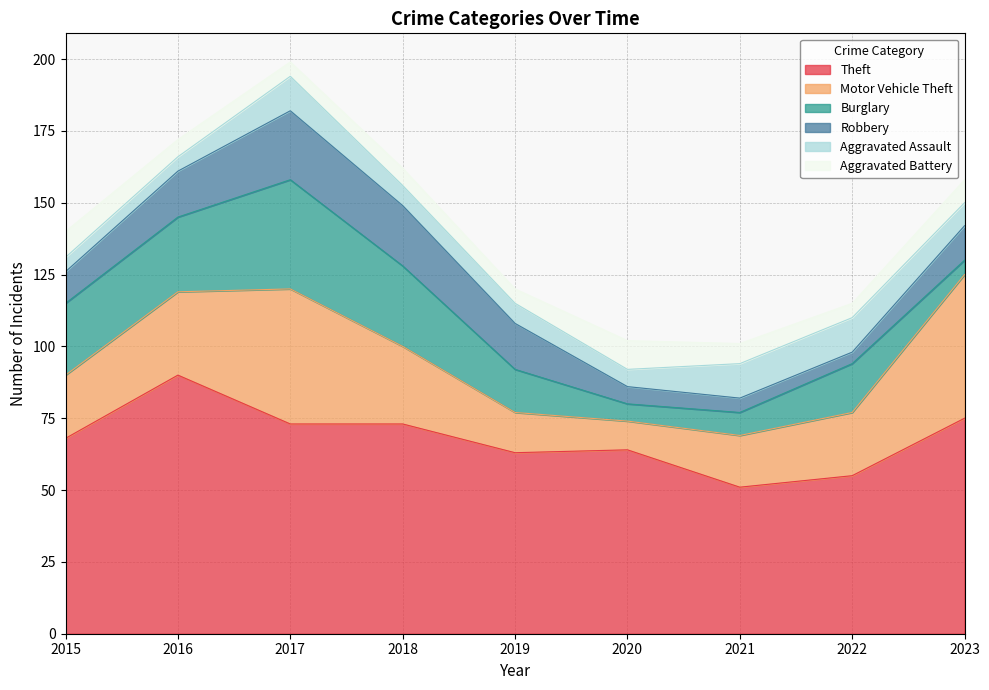

True or false: Burglary and Theft intersect in this chart.

False